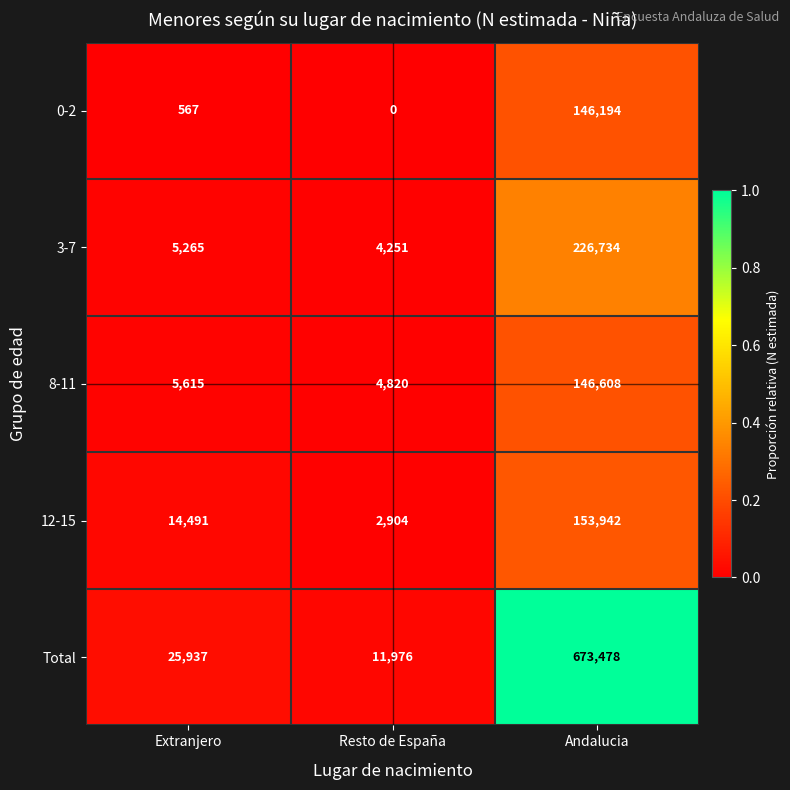

What is the difference between the maximum and minimum values in the Total series?

661502